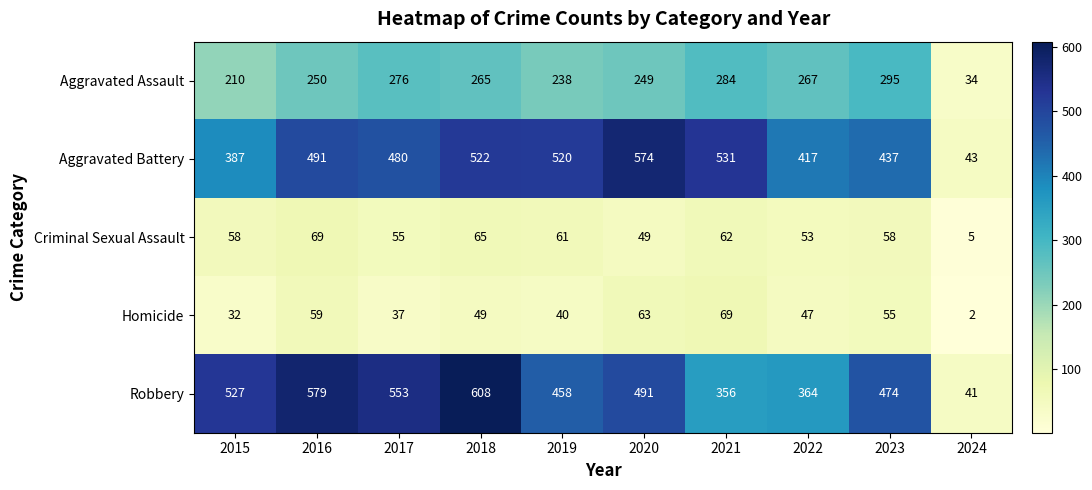

At which category does the chart reach its minimum across all series?

2024